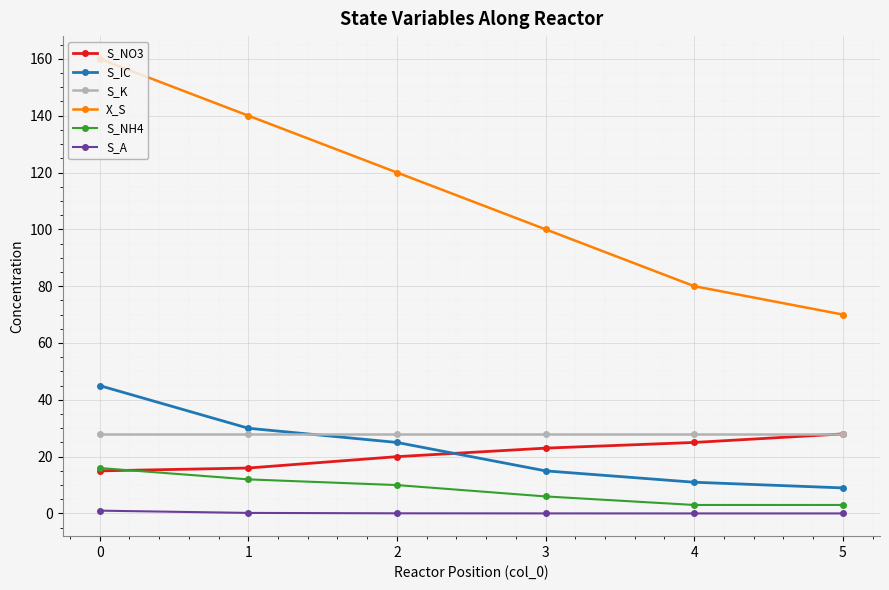

Rank the series at 1 from highest to lowest value.

X_S, S_IC, S_K, S_NO3, S_NH4, S_A